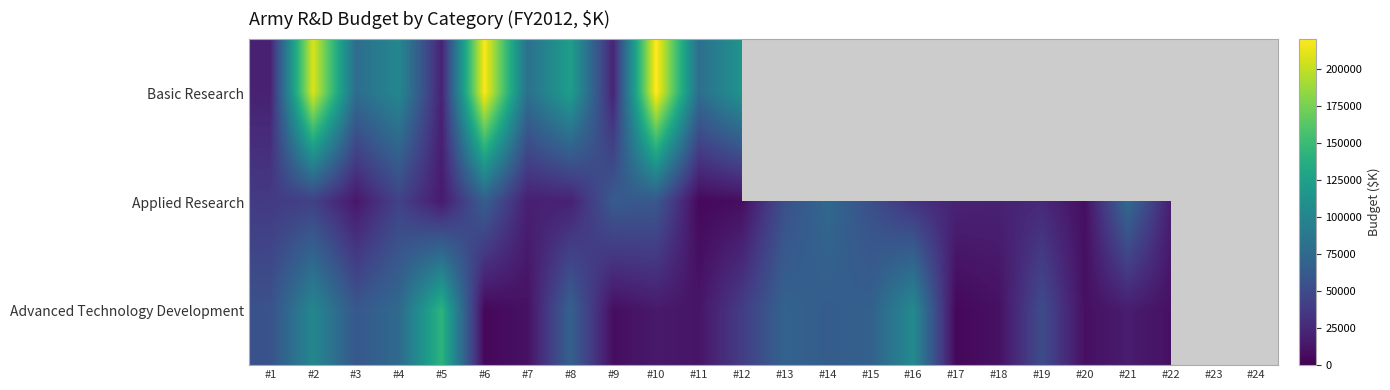

How many values in the Applied Research series exceed 37707?

11